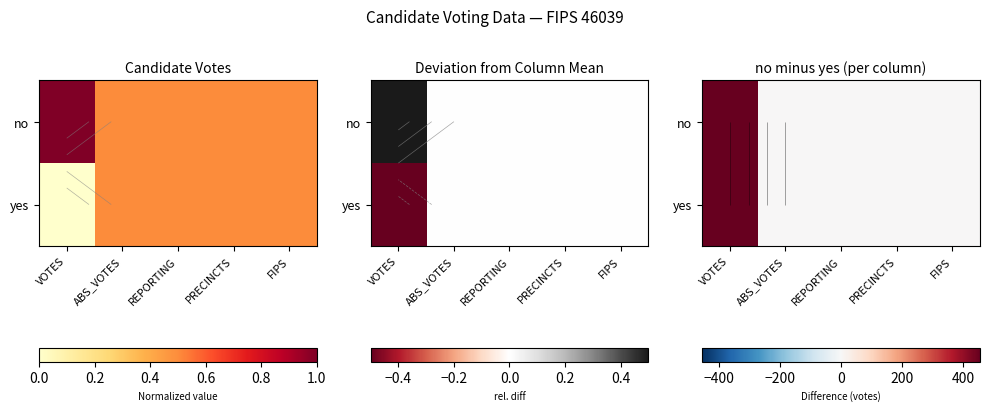

Which series has the widest spread of values?

no